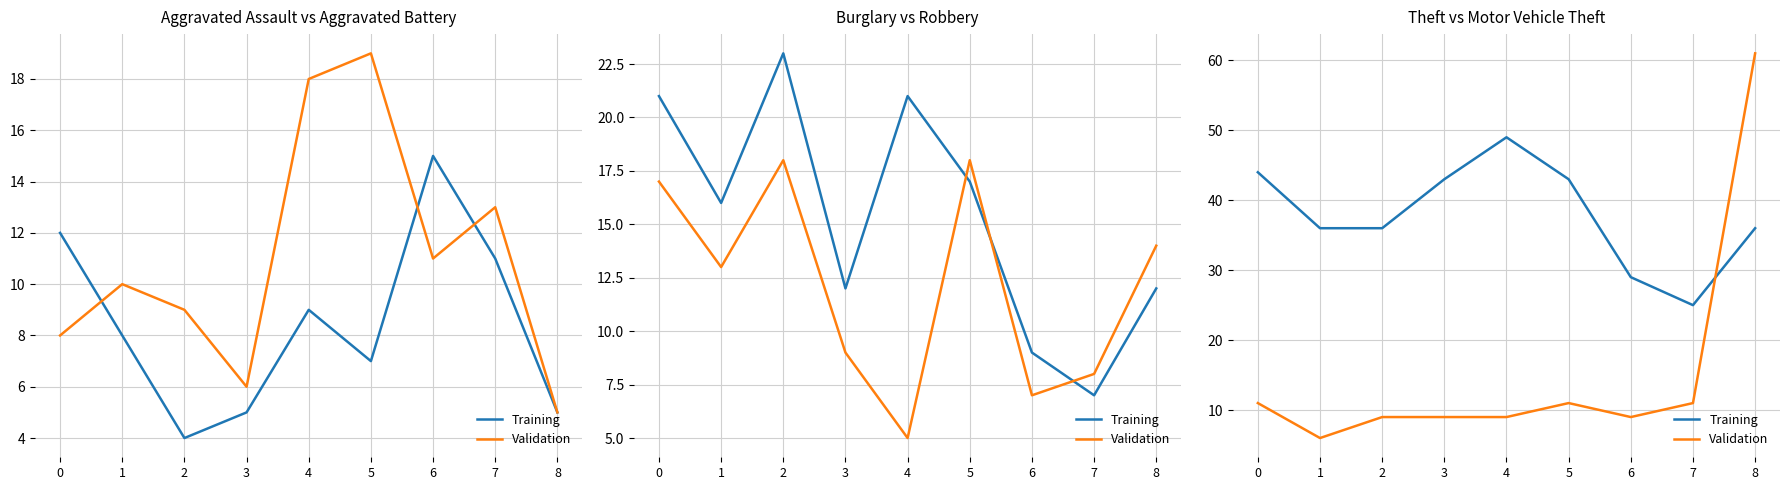

Which category has the highest value in the Validation series?

8